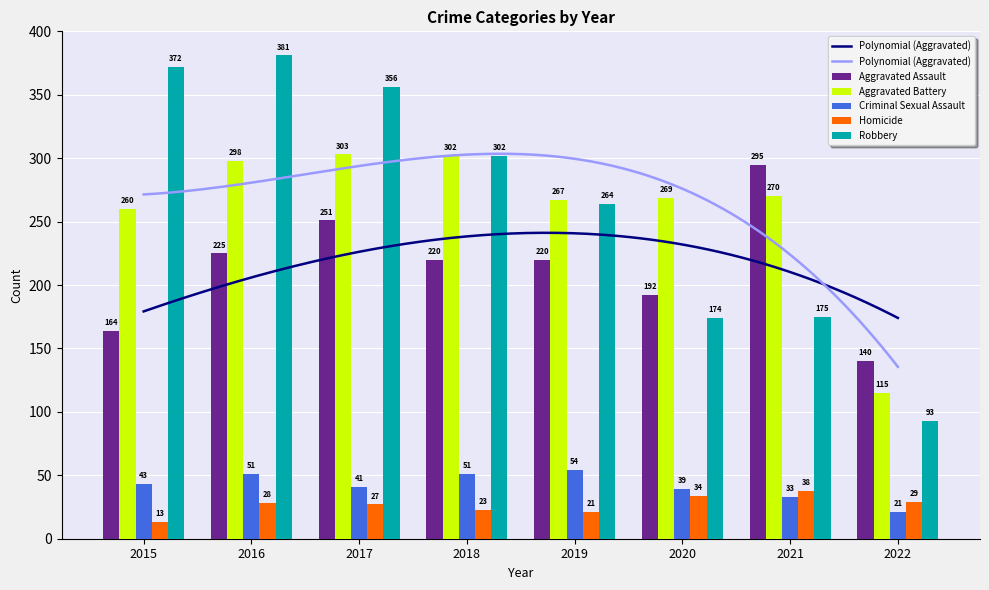

What is the difference between the maximum and minimum values in the Aggravated Assault series?

155